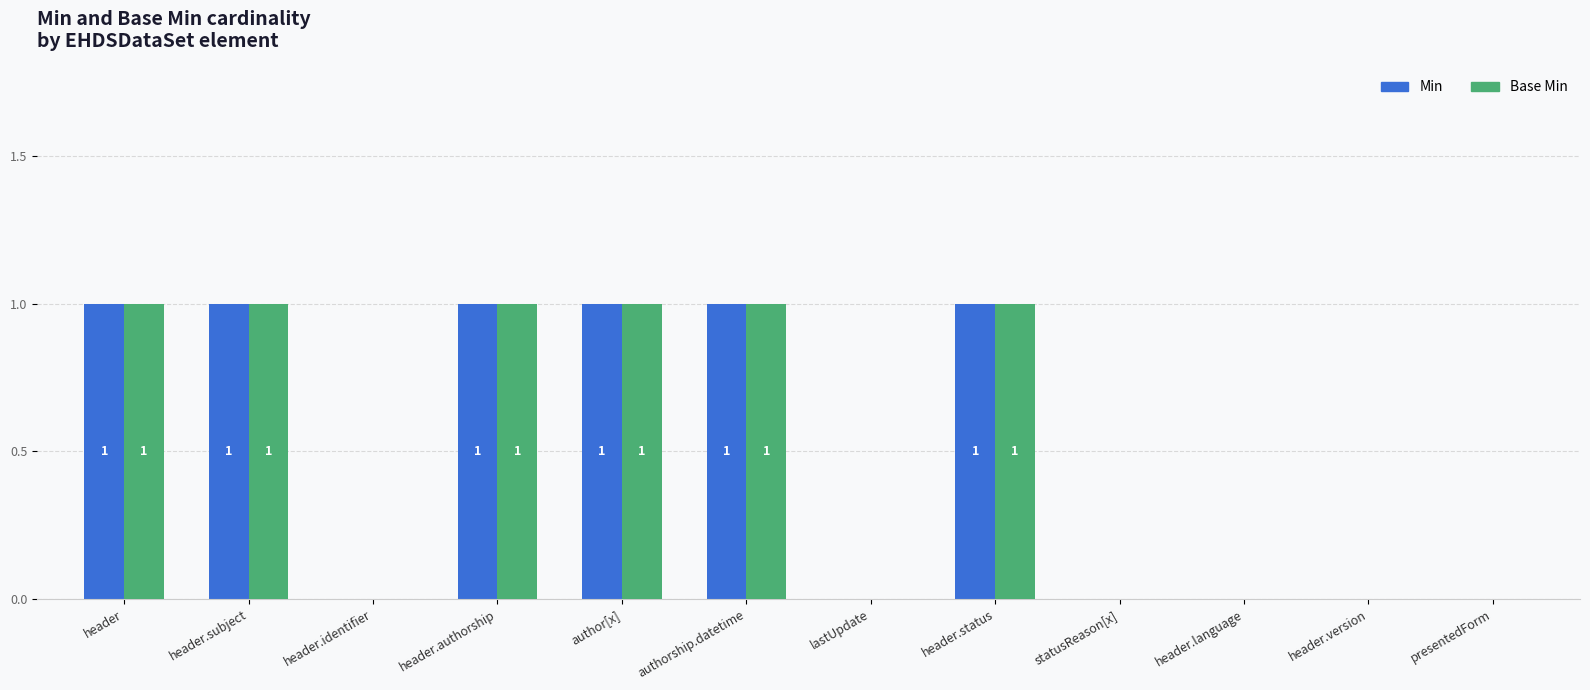

At which label does Min reach its minimum?

EHDSDataSet.header.identifier